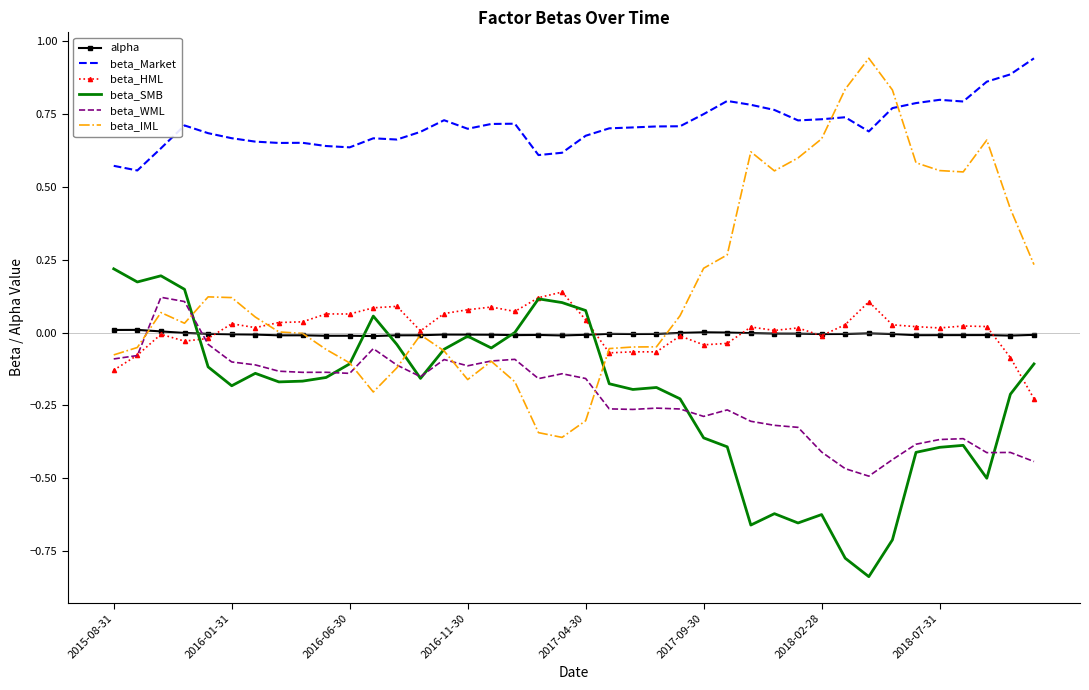

Which series has the largest total across all categories?

beta_Market